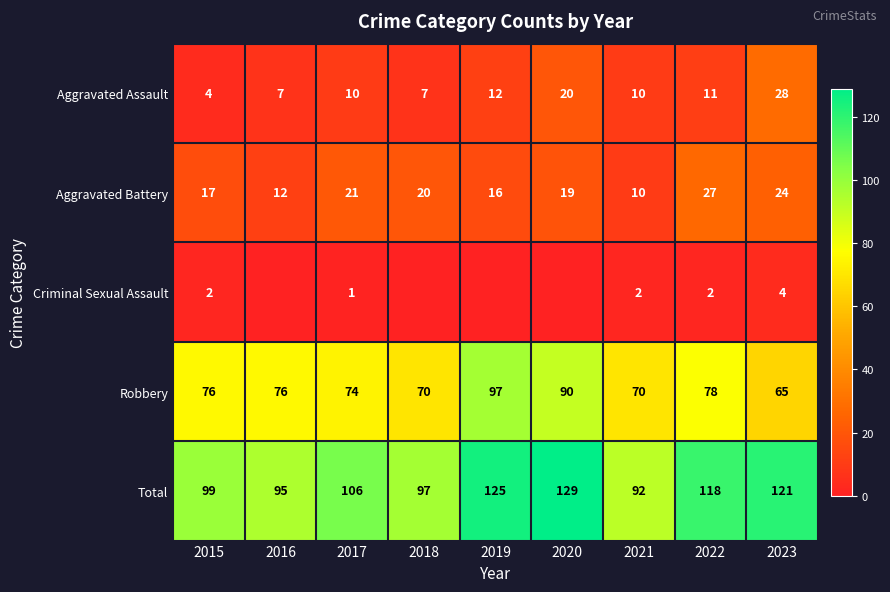

What is the difference between the maximum and minimum values in the Aggravated Battery series?

17